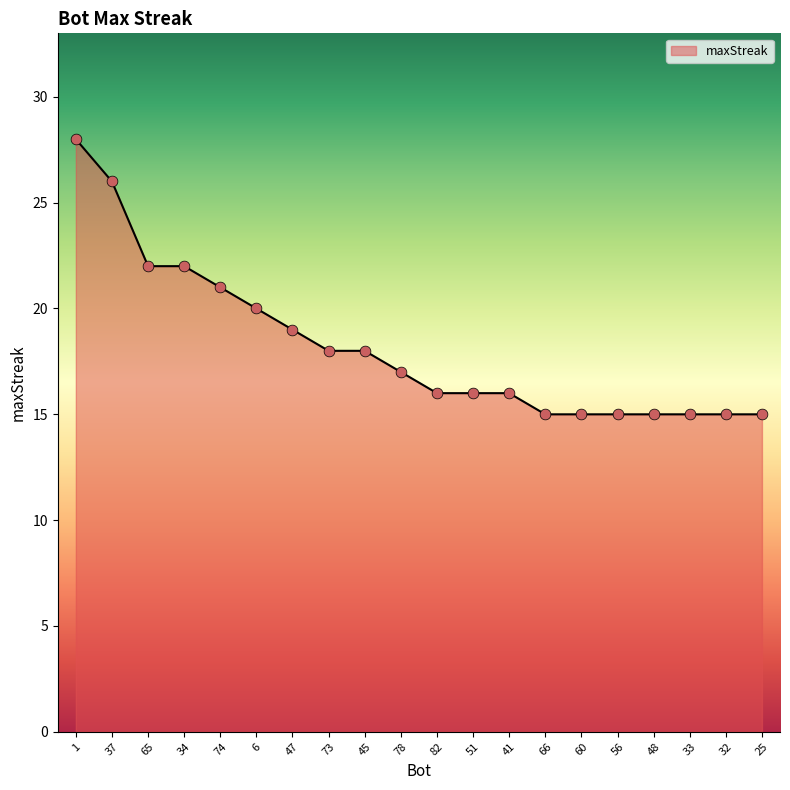

Approximately how many times larger is the value at 56 compared to 34?

0.7